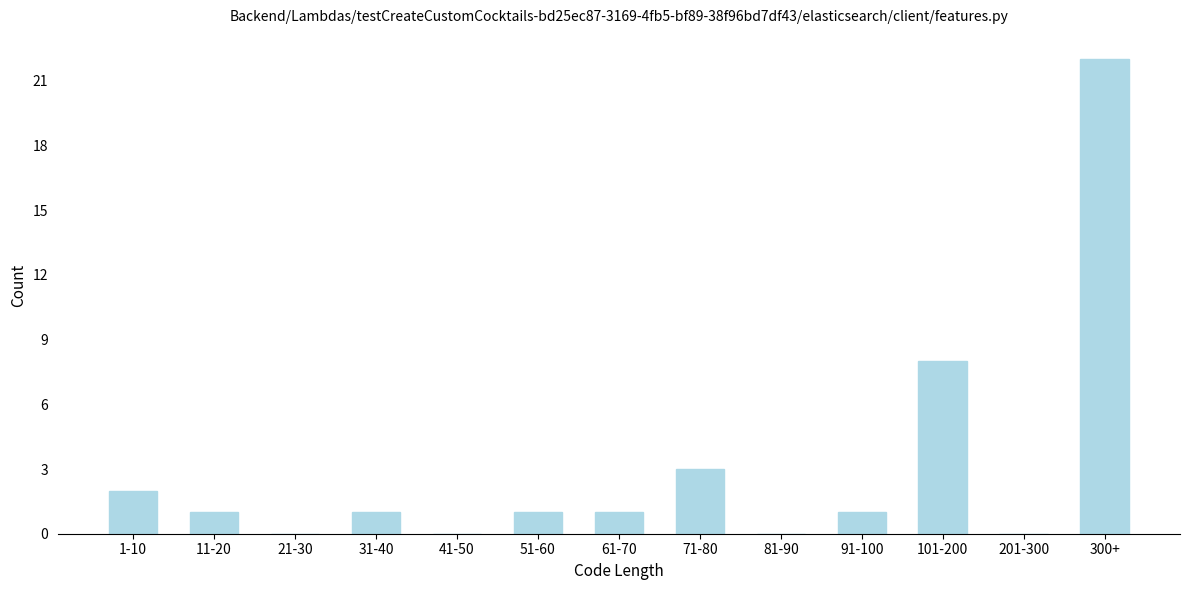

Reading right to left, what are all the values shown in this chart?

300+=22	201-300=0	101-200=8	91-100=1	81-90=0	71-80=3	61-70=1	51-60=1	41-50=0	31-40=1	21-30=0	11-20=1	1-10=2